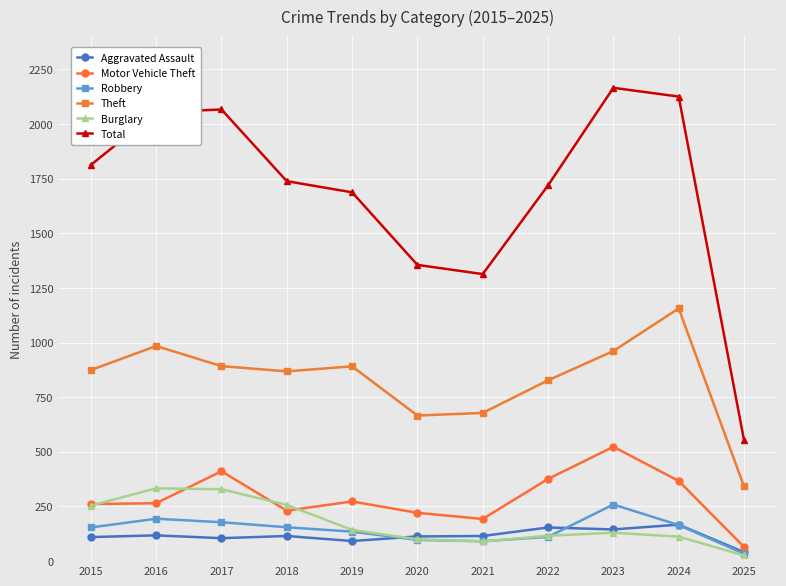

The value of Aggravated Assault at 2019 is 19. True or false?

False